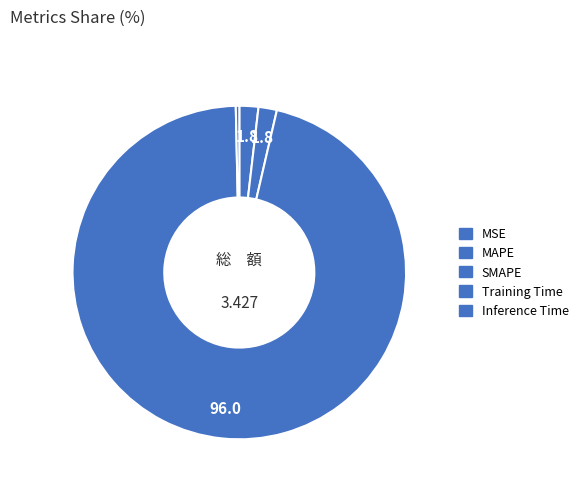

Which has a higher value, Inference Time or MSE?

Inference Time